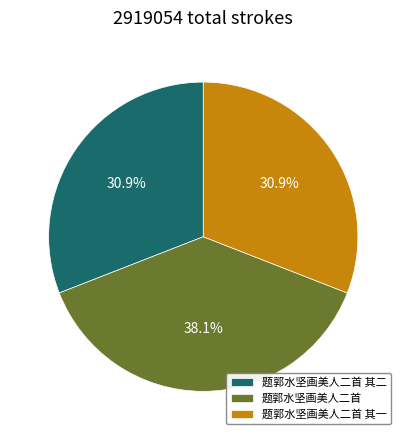

Combined, do 题郭水坚画美人二首 其二 and 题郭水坚画美人二首 account for over 50%?

Yes